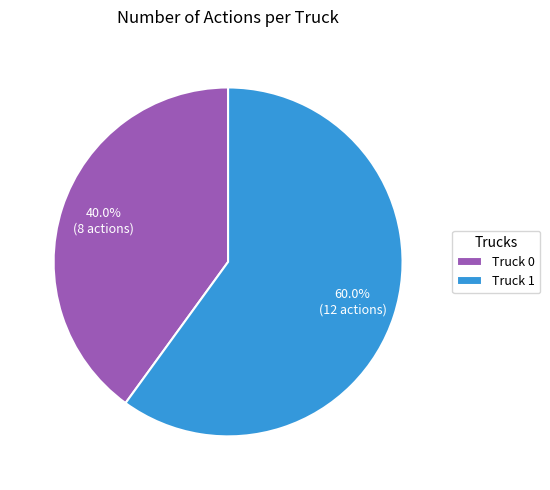

To the nearest percent, what is the difference between the Truck 1 and Truck 0 slice percentages?

20%